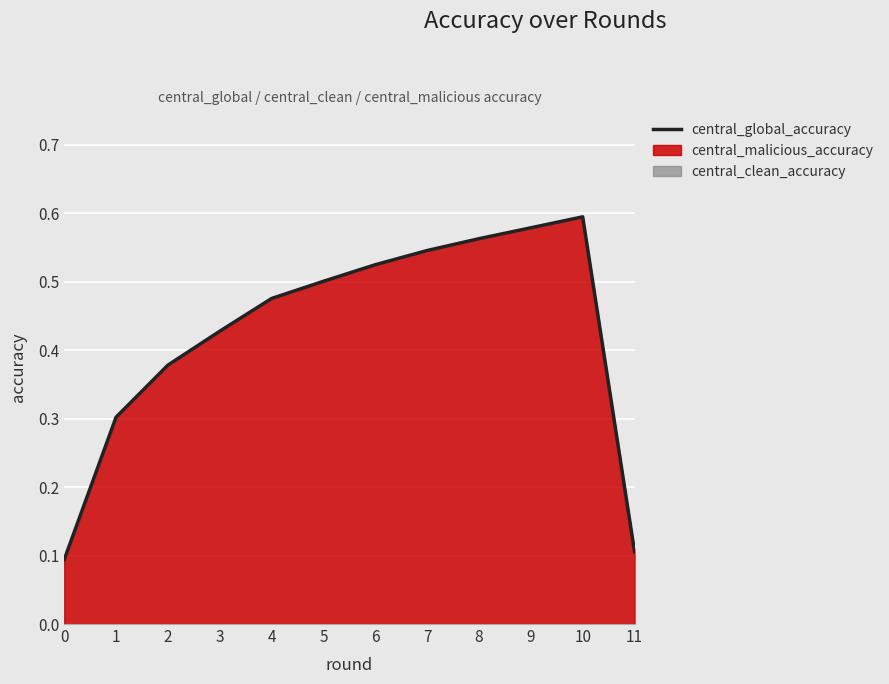

Where is the first local maximum?

10